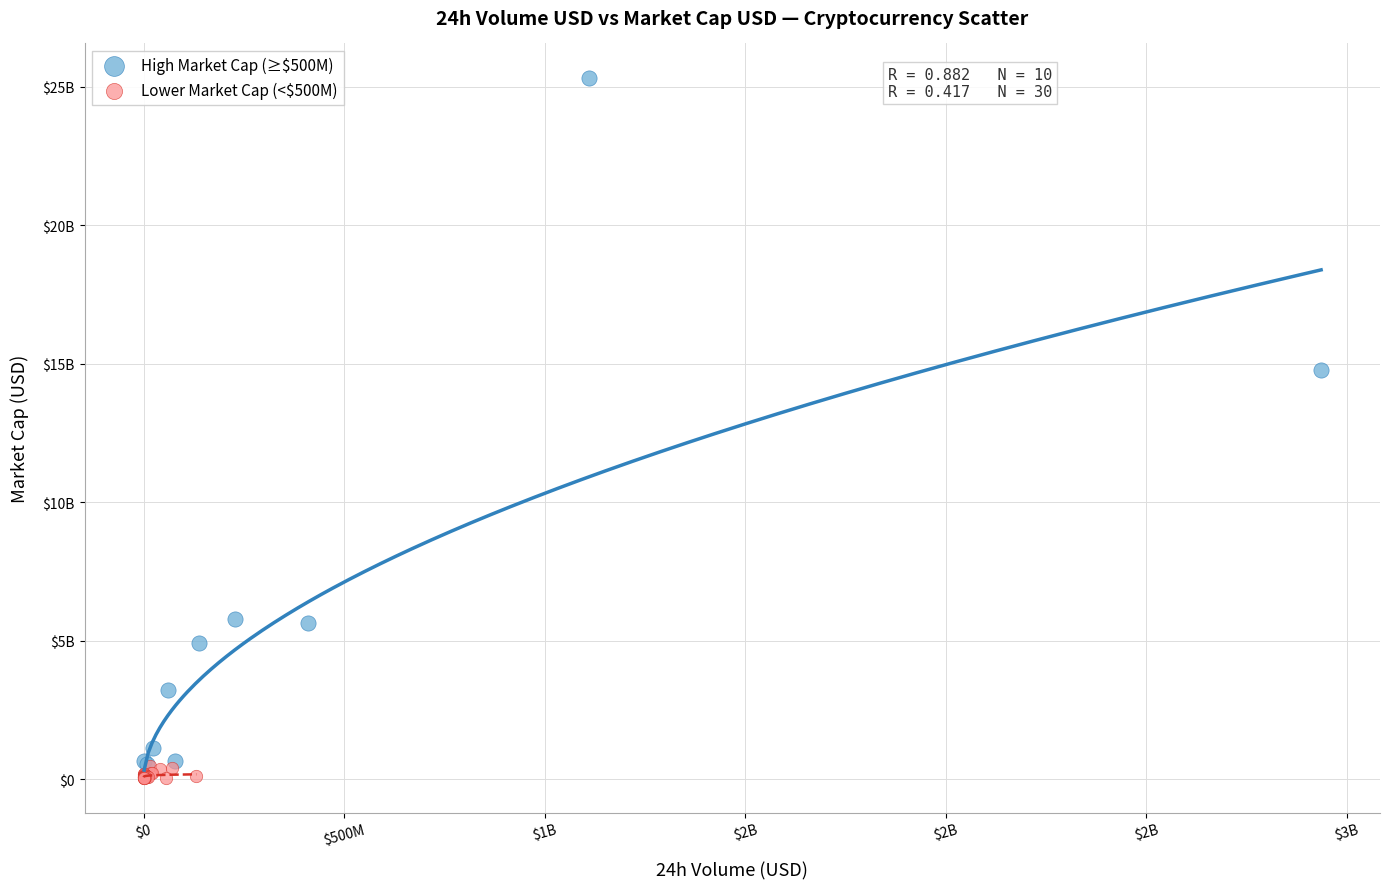

Which series contains the lowest Y value?

Lower Market Cap (<$500M)